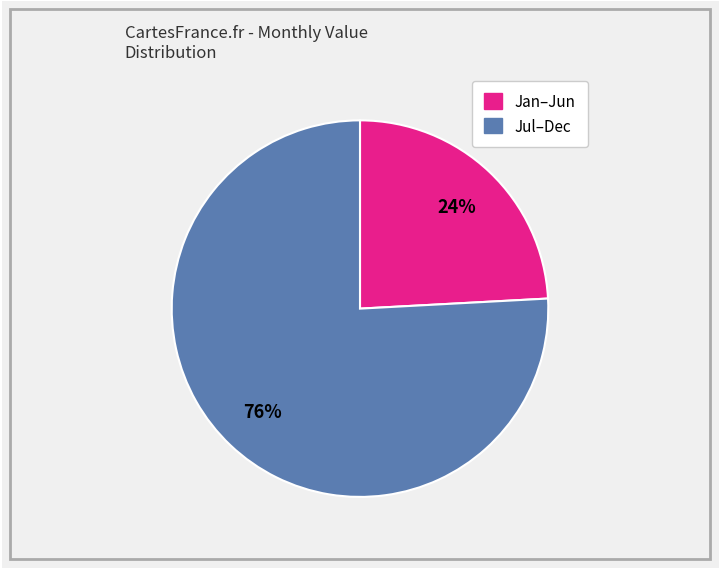

How many slices are in this pie chart?

2